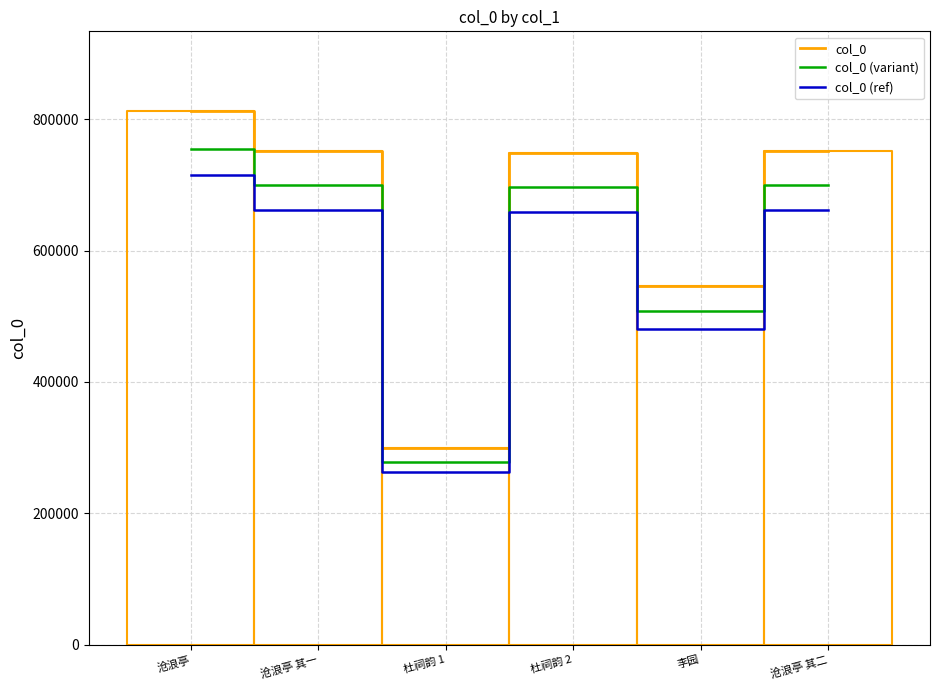

The col_0 (ref) series shows 154690.7 at 沧浪亭 其二. True or false?

False